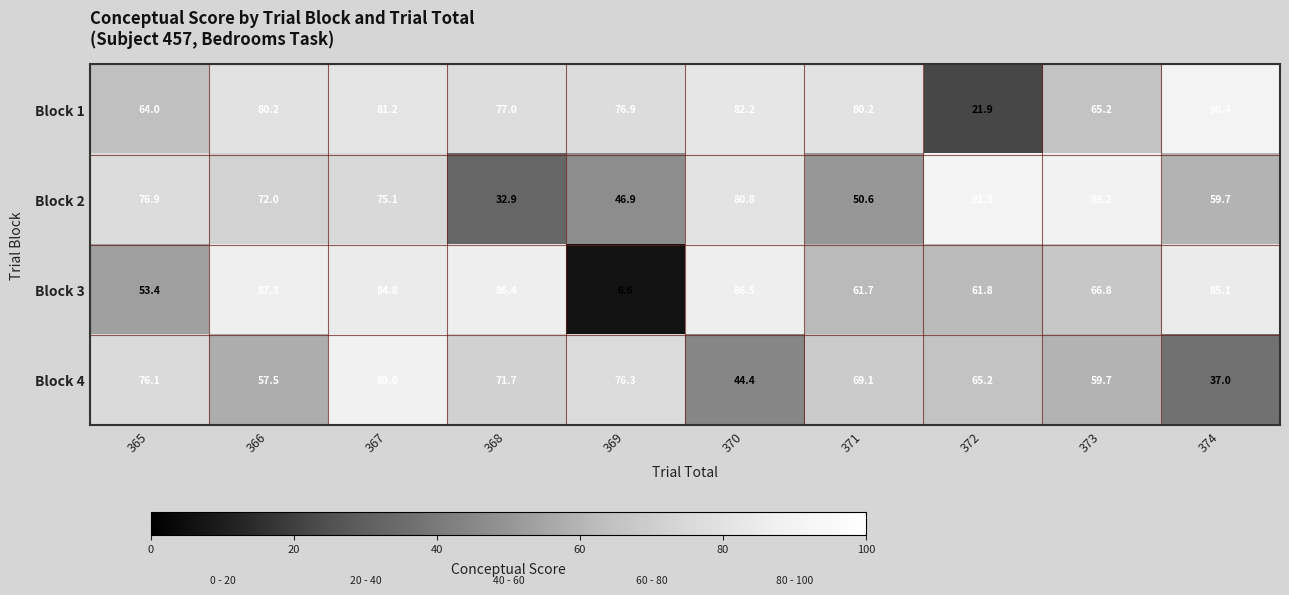

True or false: Block 4 has a value of 9.3 at 374.

False